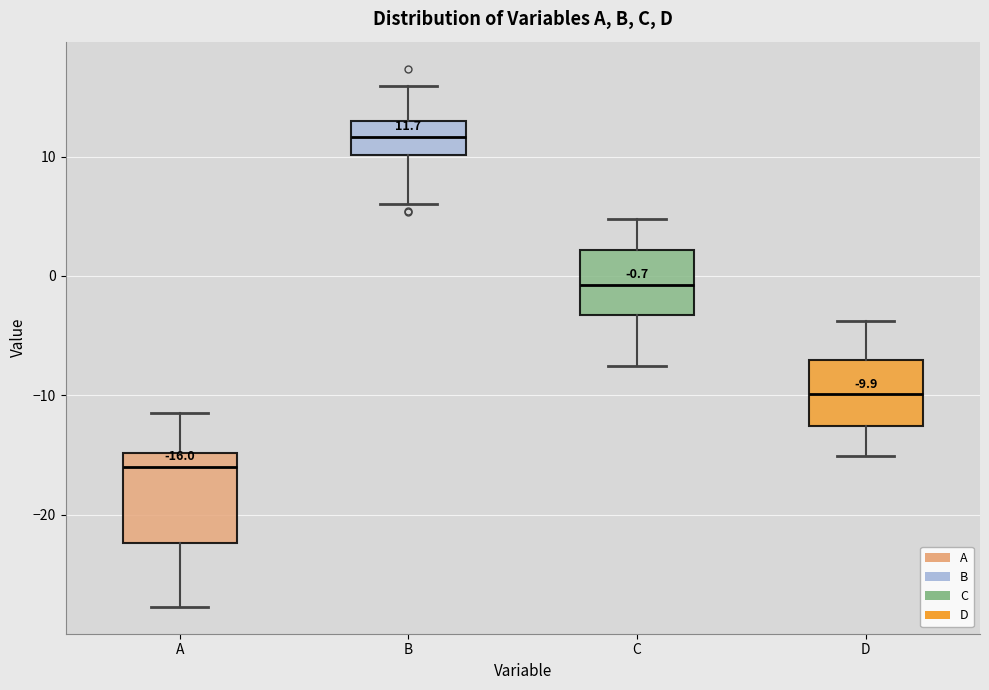

Which box's median line is the lowest?

A